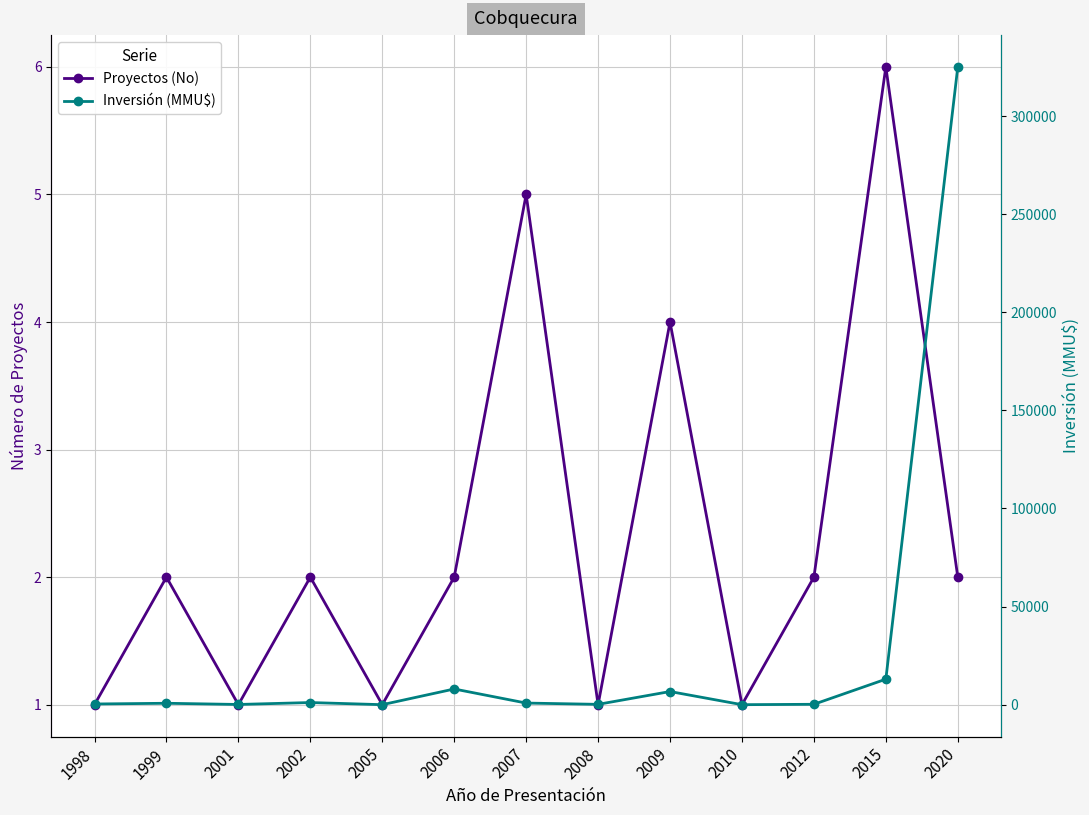

True or false: Proyectos (No) has more than 1 points higher than both neighbors.

True